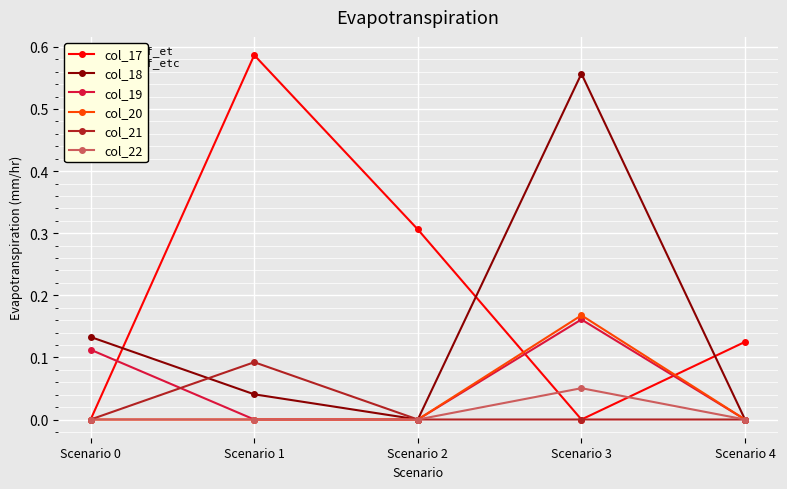

The col_19 series shows 0.0 at Scenario 0. True or false?

False